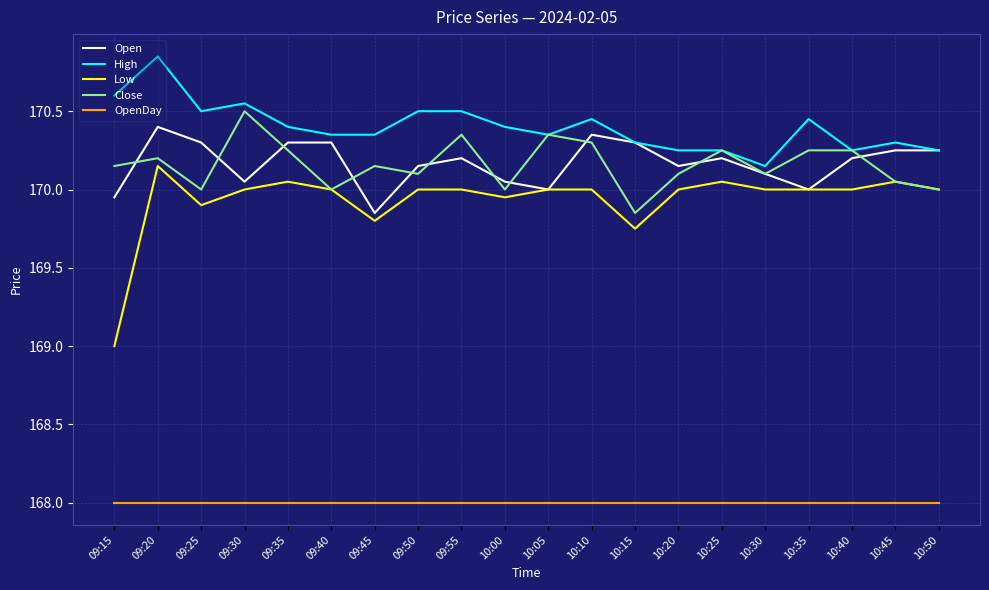

What position from the right is 09:15?

20